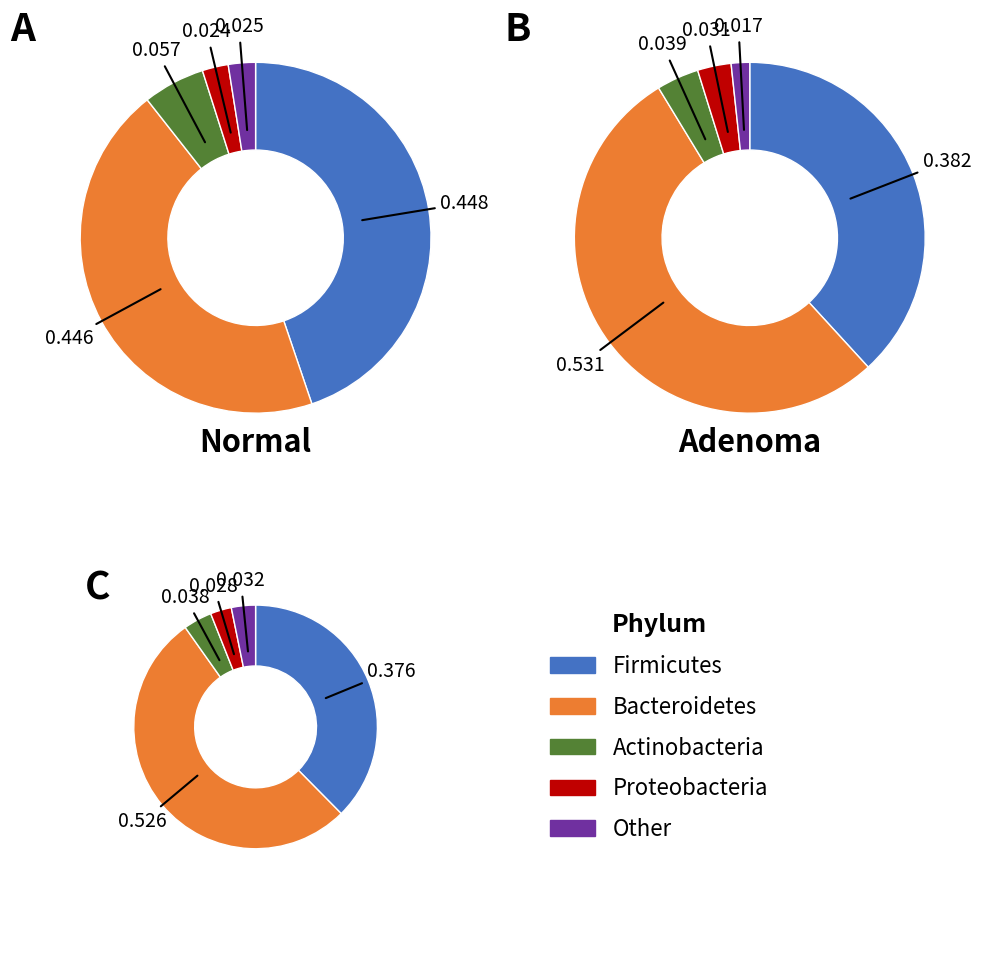

How many segments does this pie chart have?

5